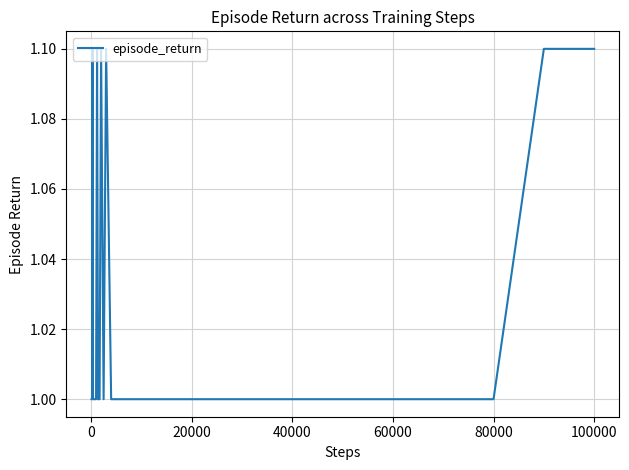

How many lines are shown in the chart?

1